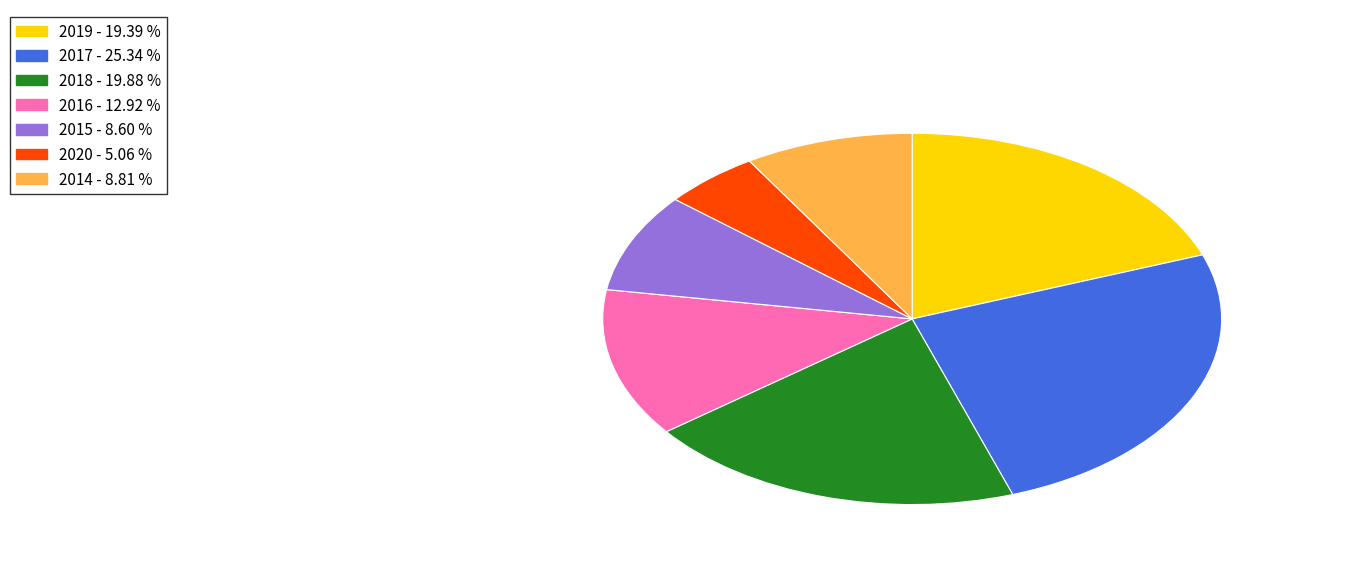

What is the smallest slice in the pie chart?

2020